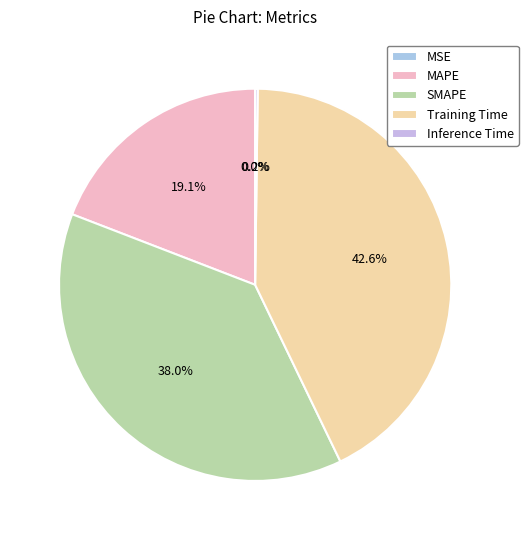

The Inference Time slice represents 13% of the pie. True or false?

False